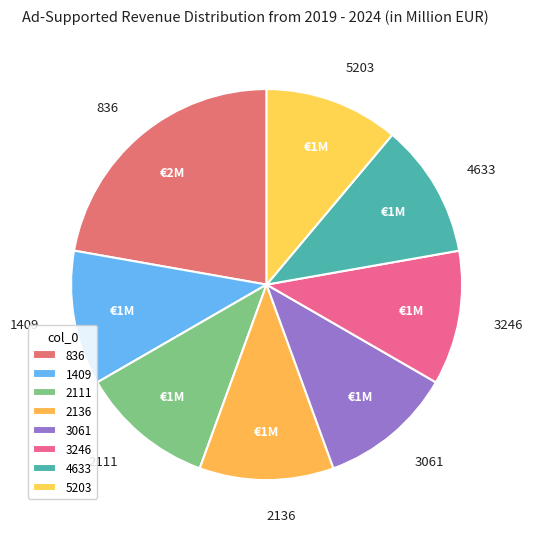

What portion of the pie excludes 4633?

88.9%